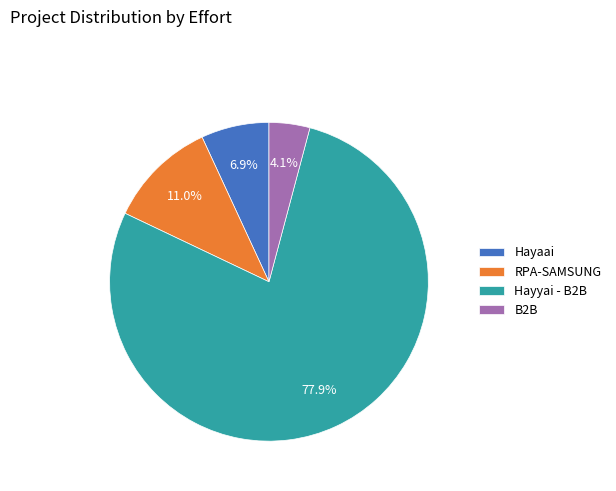

Does Hayyai - B2B represent more than half of the total?

Yes